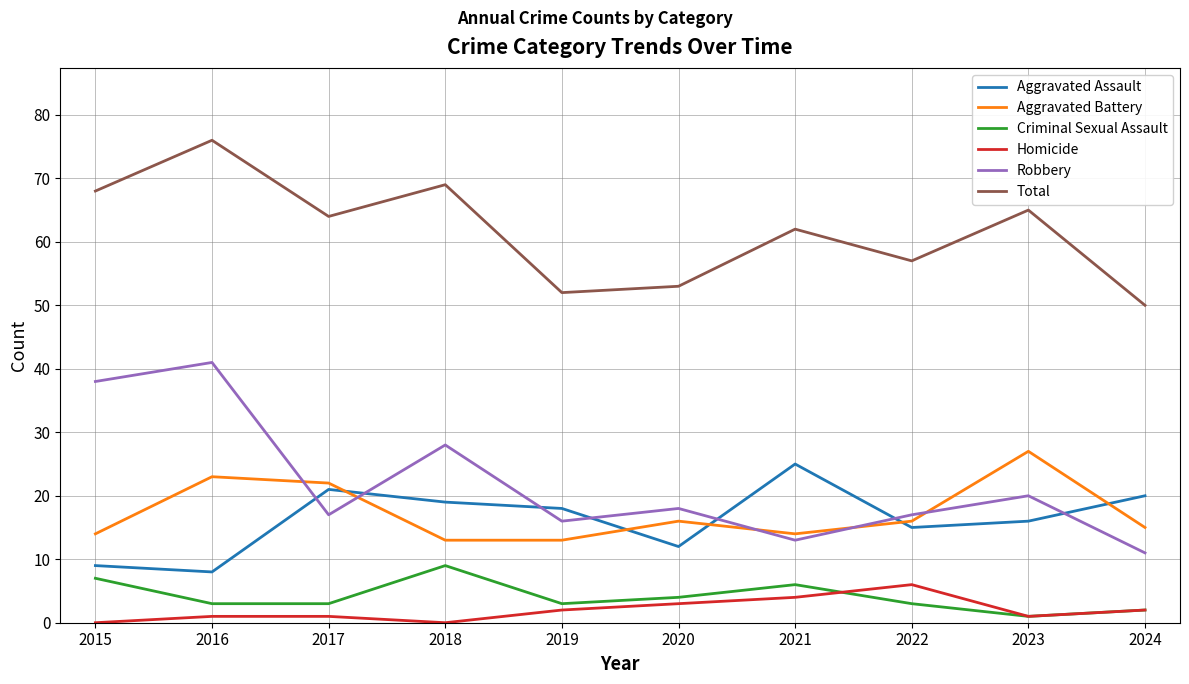

What are all the series names shown in the legend?

Aggravated Assault, Aggravated Battery, Criminal Sexual Assault, Homicide, Robbery, Total